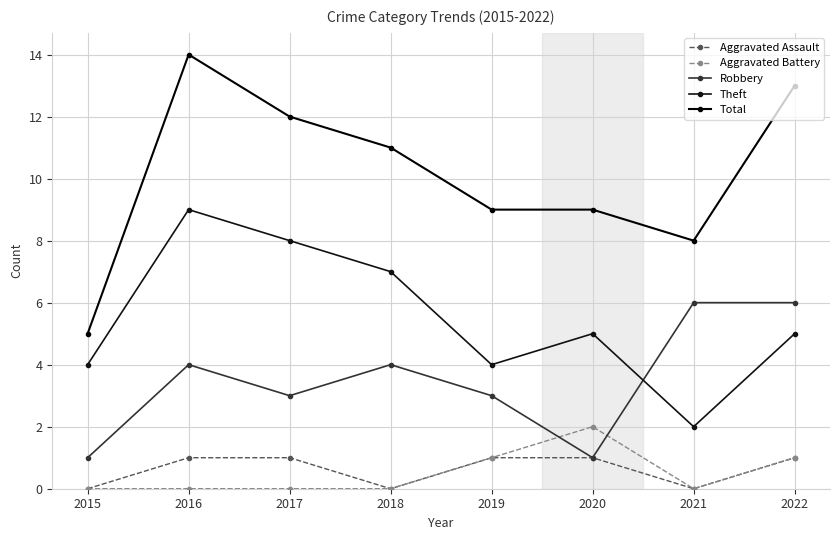

Which category has the highest value across all series?

2016